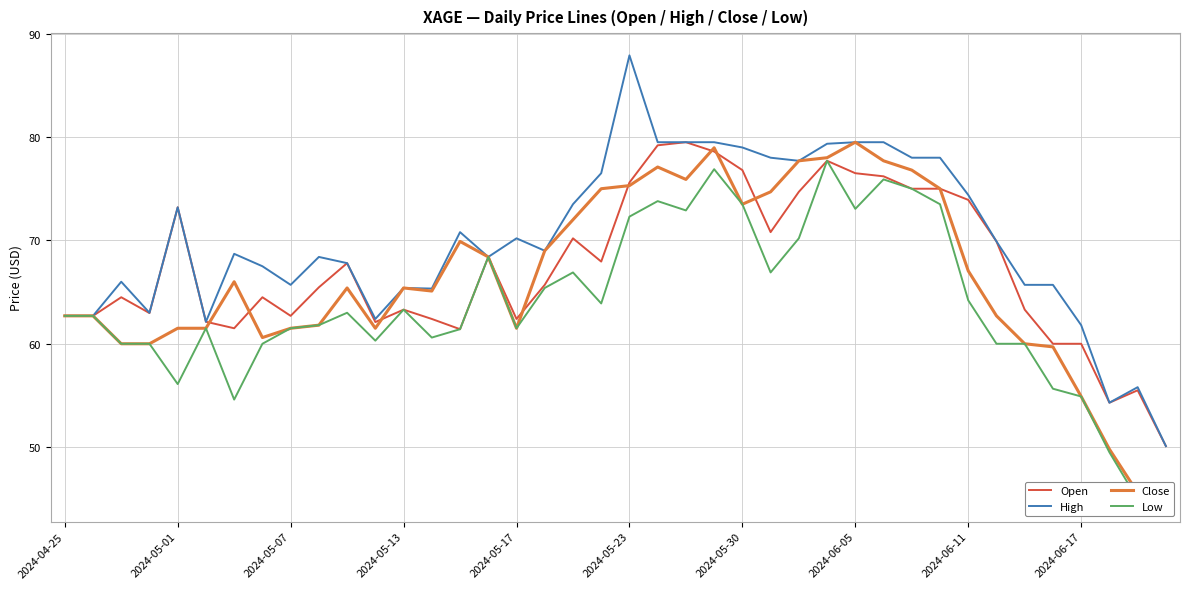

List the series in order of their peak value, lowest first.

Low, Open, Close, High